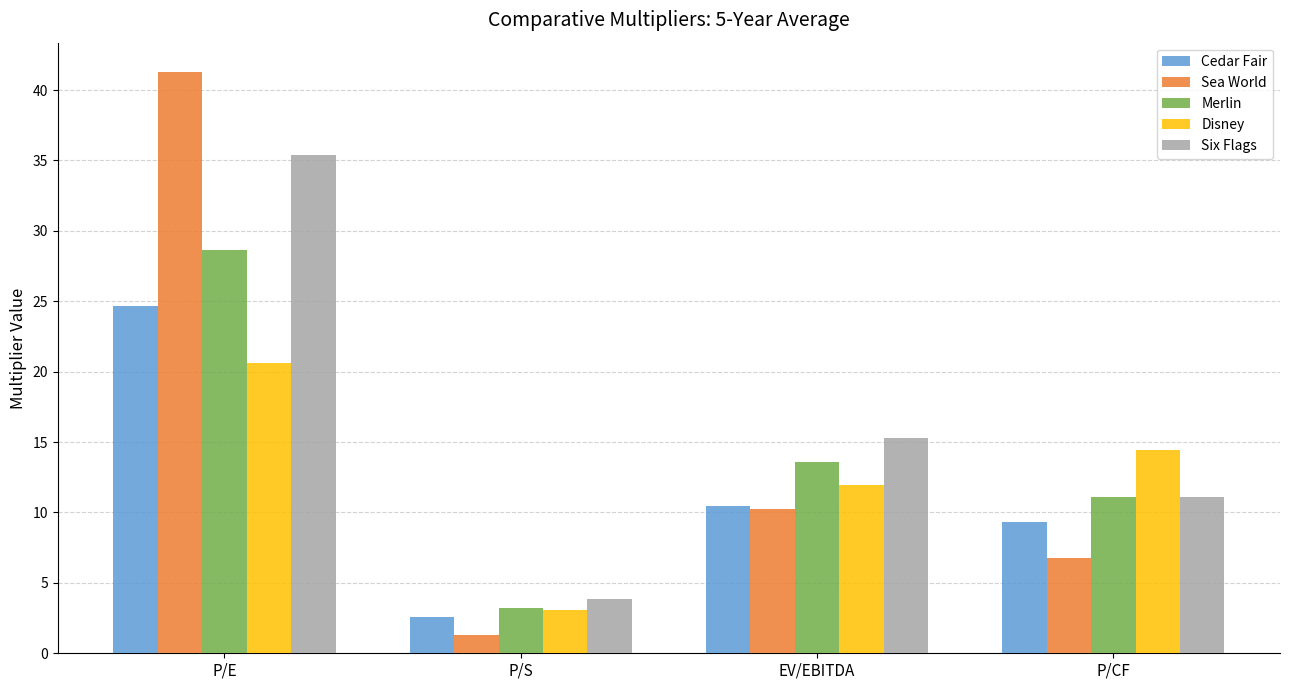

Rank the series by their maximum value, from lowest to highest.

Disney, Cedar Fair, Merlin, Six Flags, Sea World